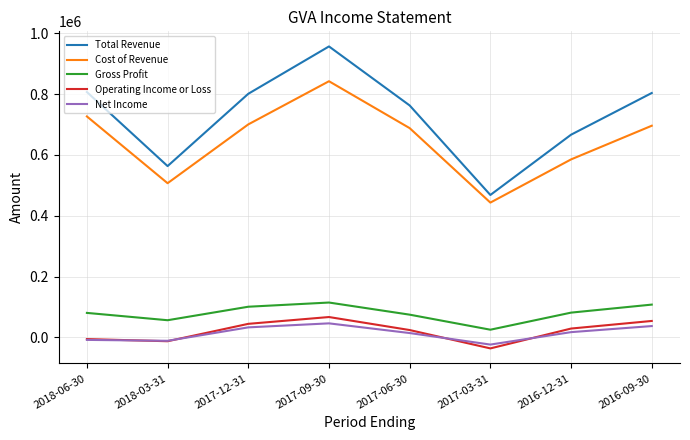

Which series has the largest range (max minus min)?

Total Revenue